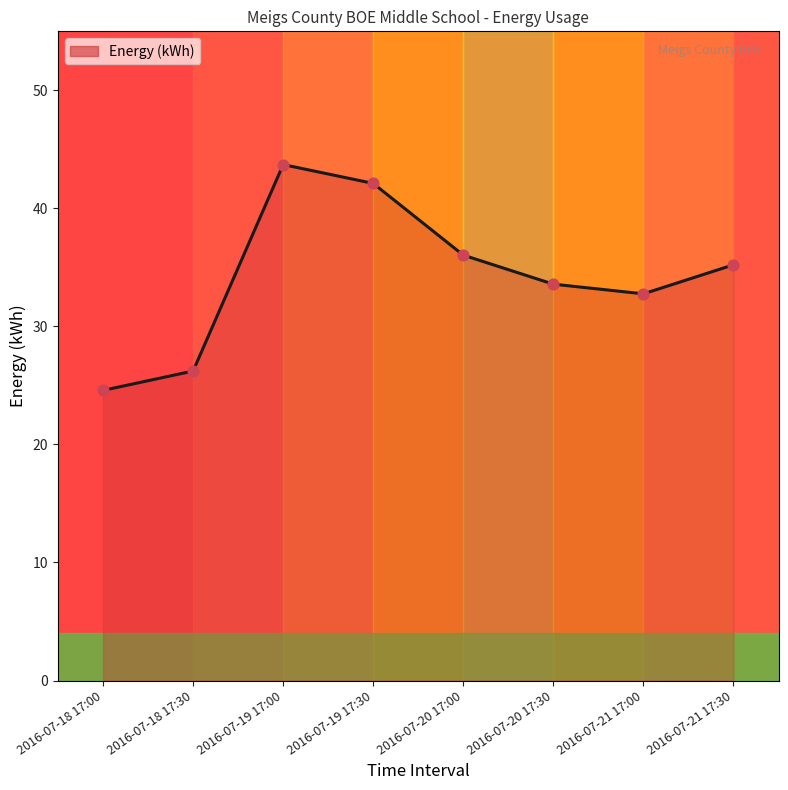

The value at 2016-07-19 17:00 is 29.4. True or false?

False